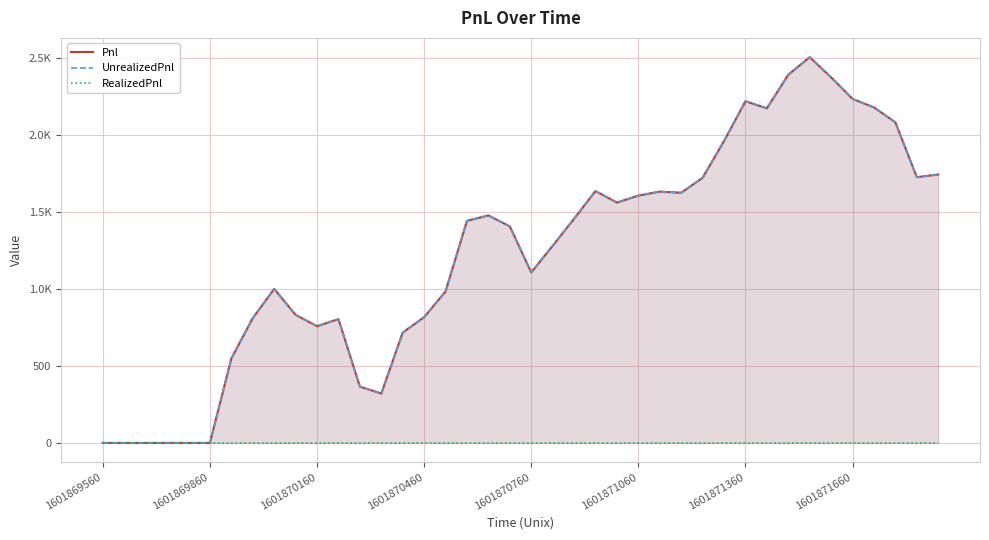

Which category has the lowest value across all series?

1601869560